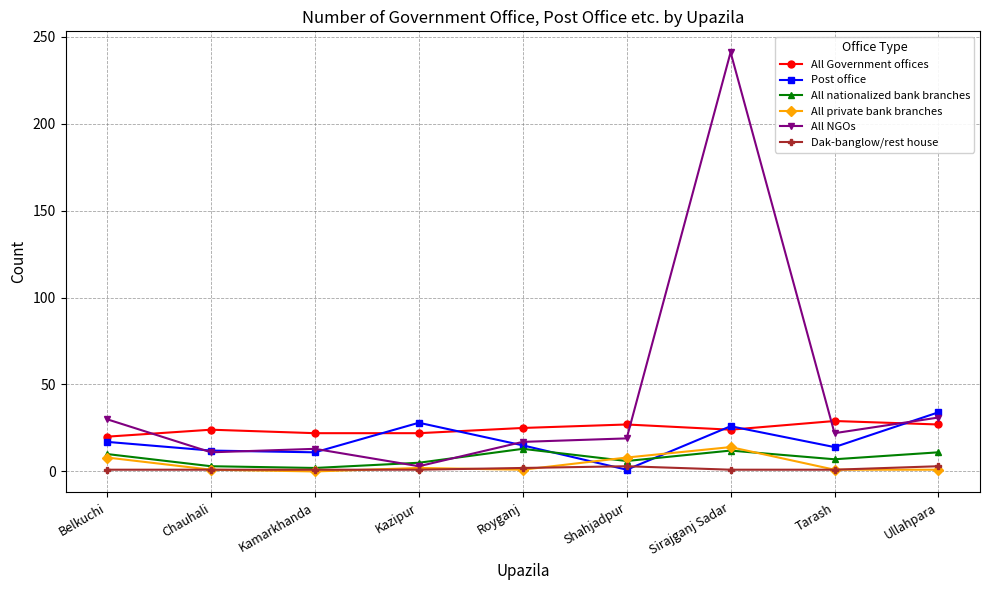

What is the label of the 5th point from the right?

Royganj